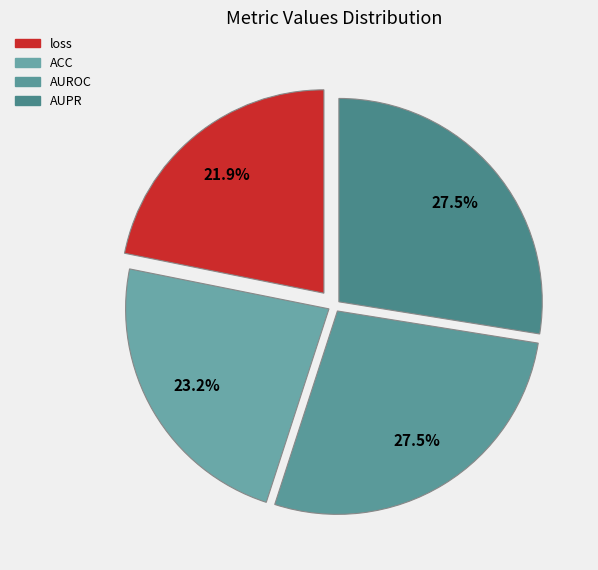

True or false: AUROC accounts for 20% of the total.

False